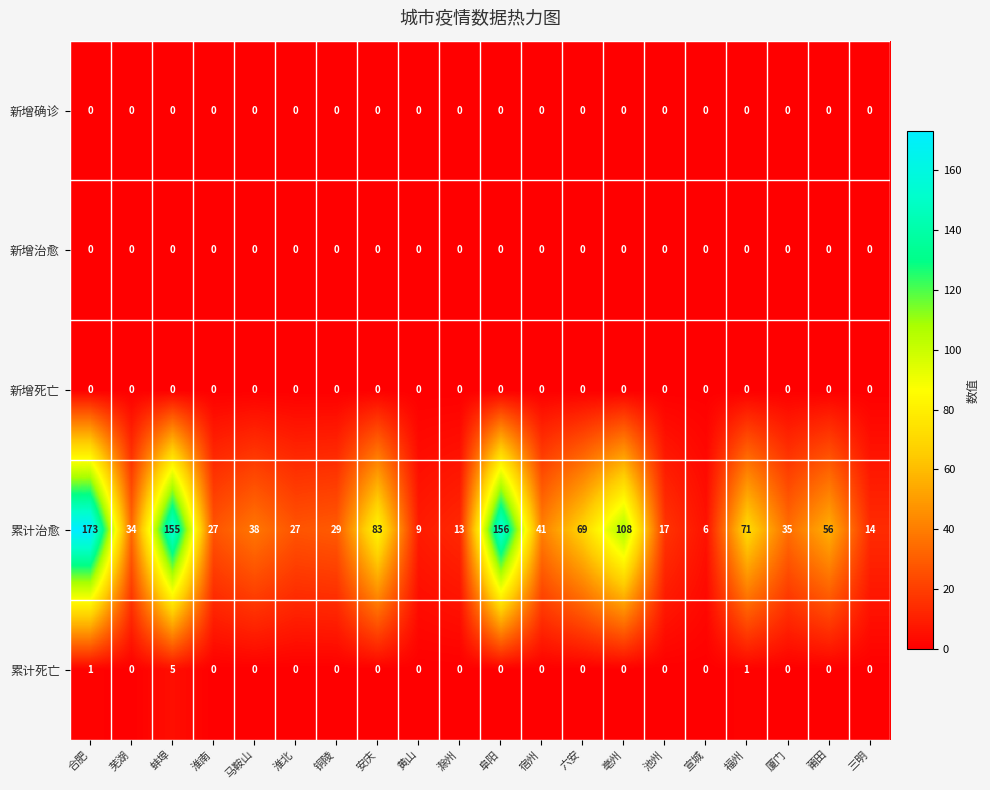

At which category is the sum across all series the highest?

合肥